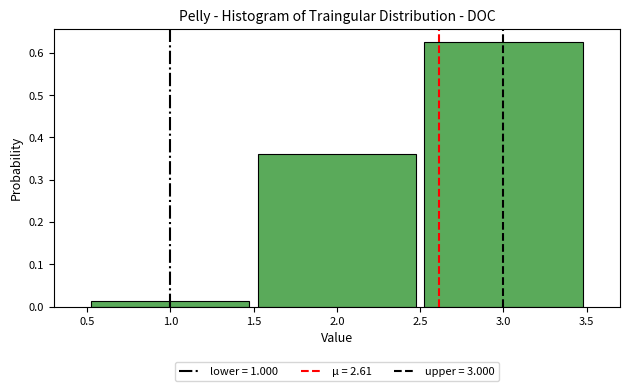

Over which range of the x-axis is the bar tallest?

2.5 to 3.5